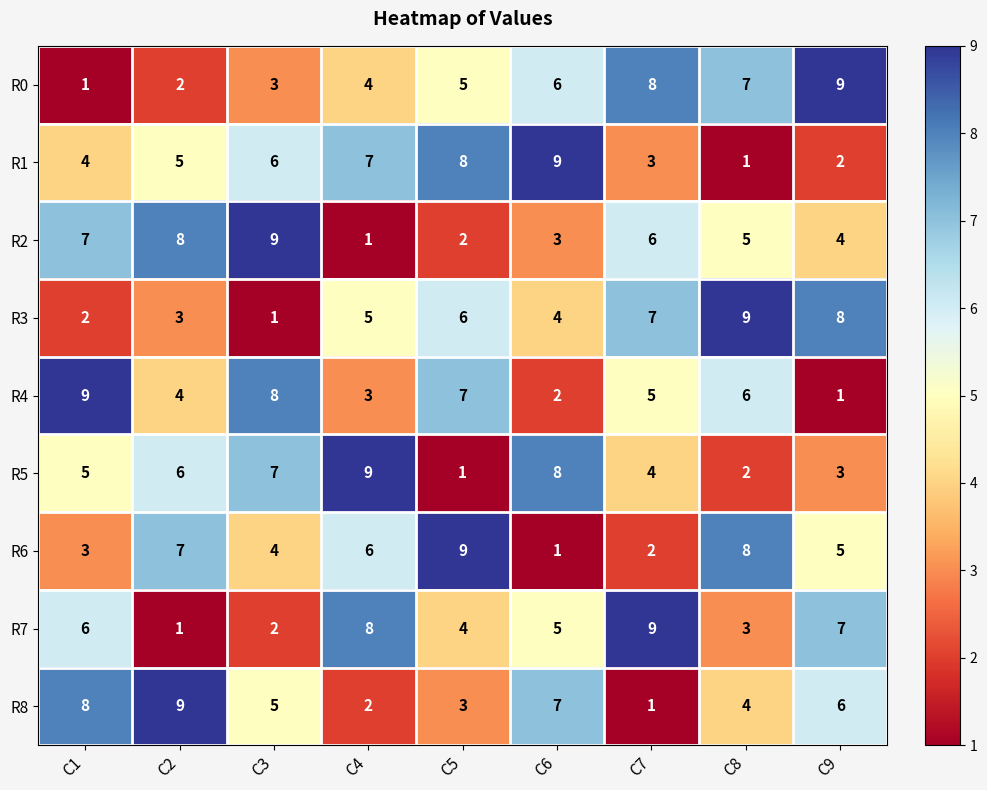

What is the average value of the R5 series?

5